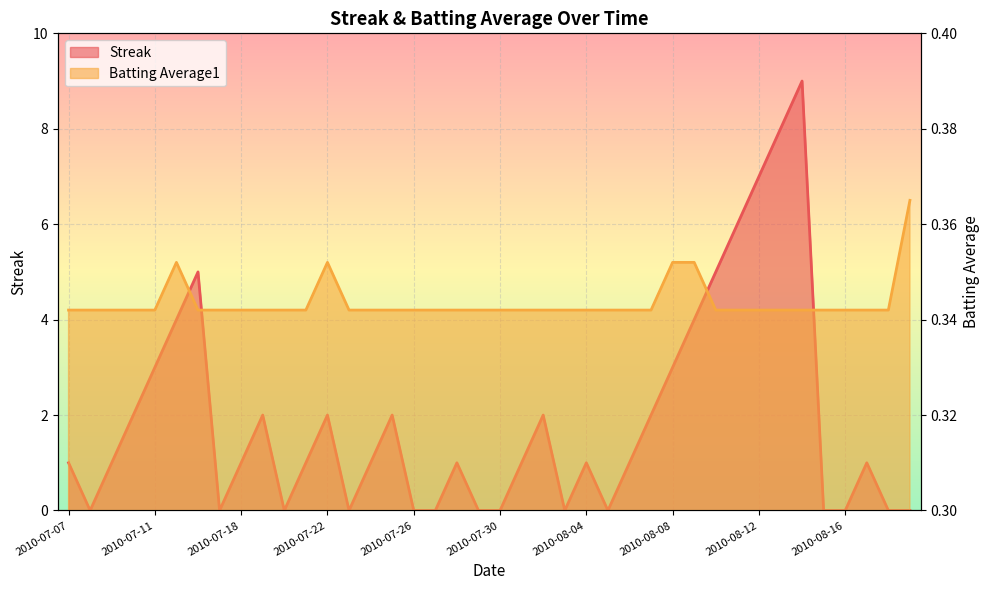

Between 2010-07-18 and 2010-07-25, which series saw the biggest shift?

Streak